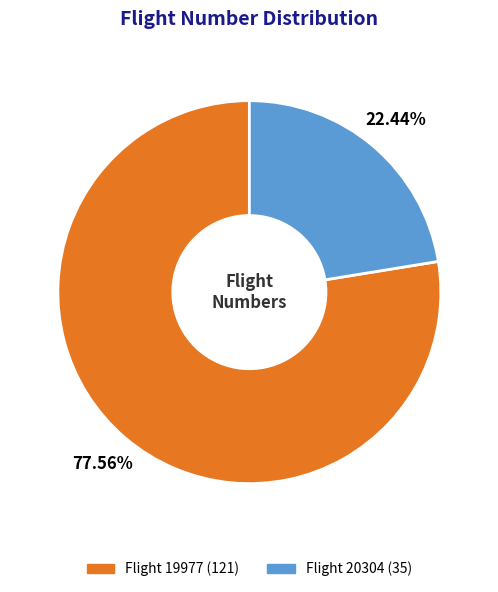

Does any single category account for the majority?

Yes